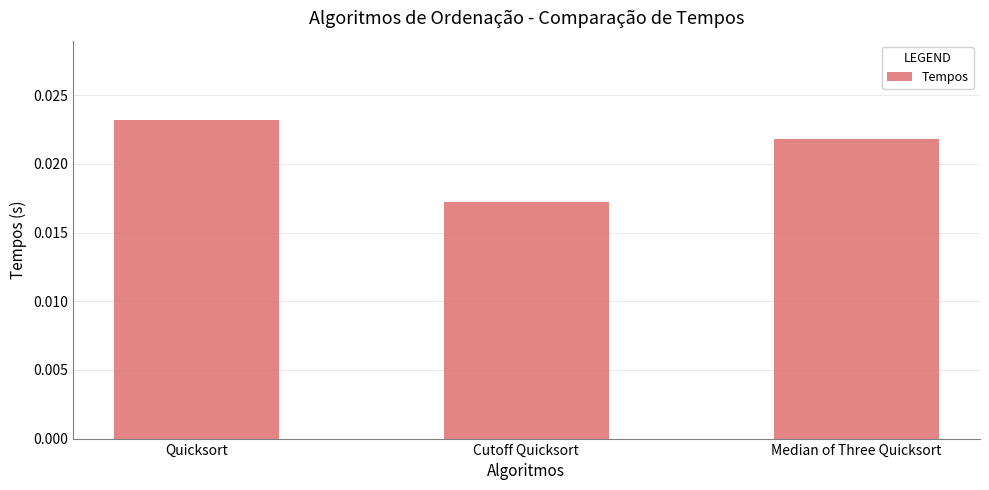

At which label is the value closest to 0?

Cutoff Quicksort